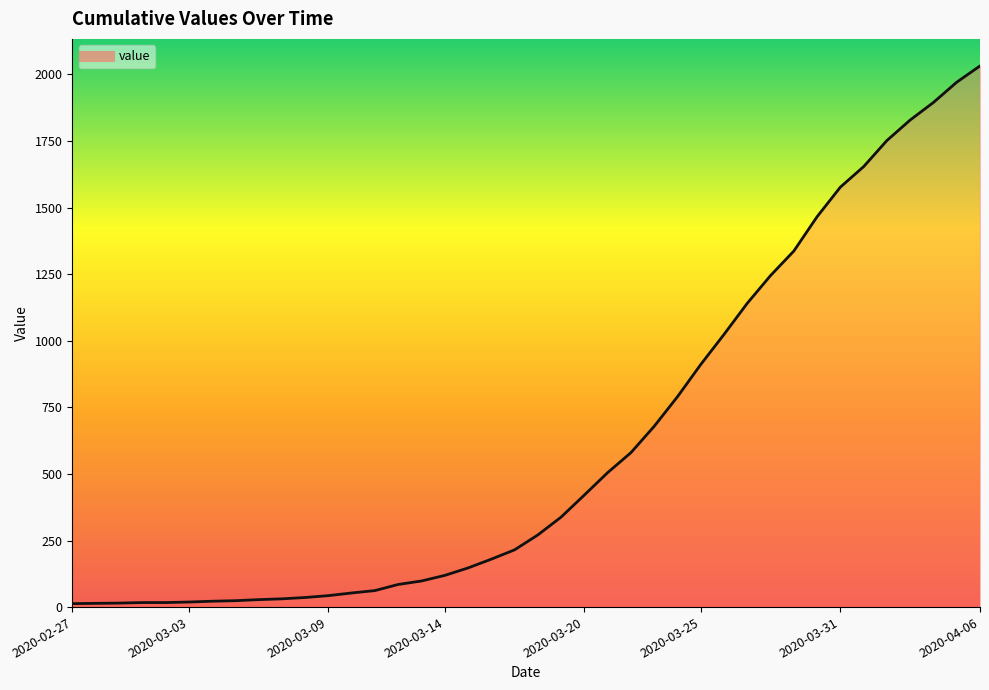

What is the value of the 13th point from the left?

53